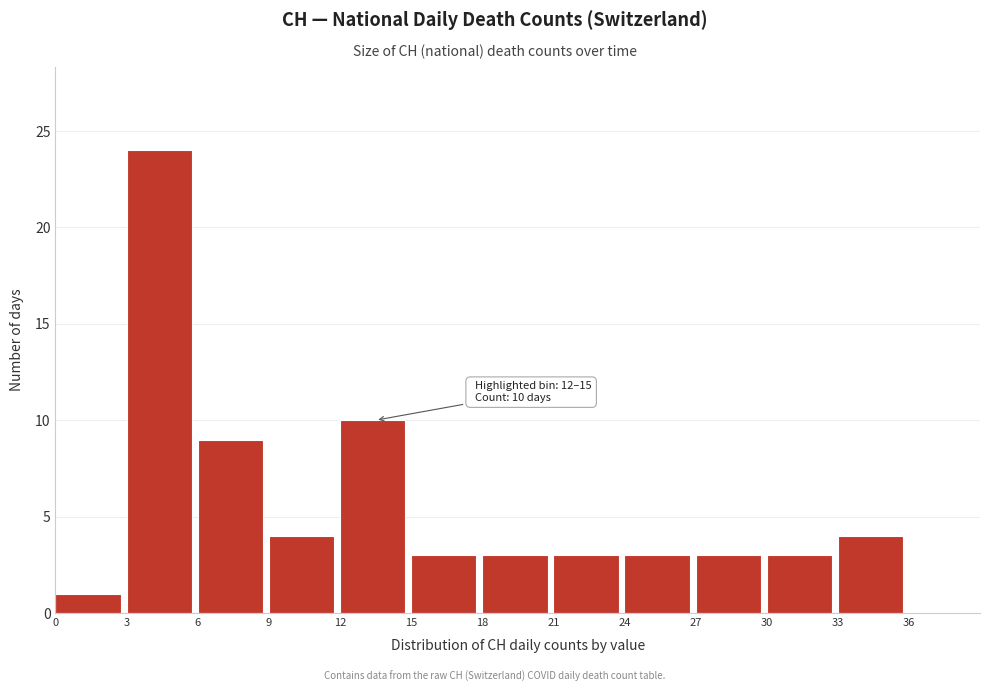

Which range on the x-axis has the tallest bar?

3 to 6